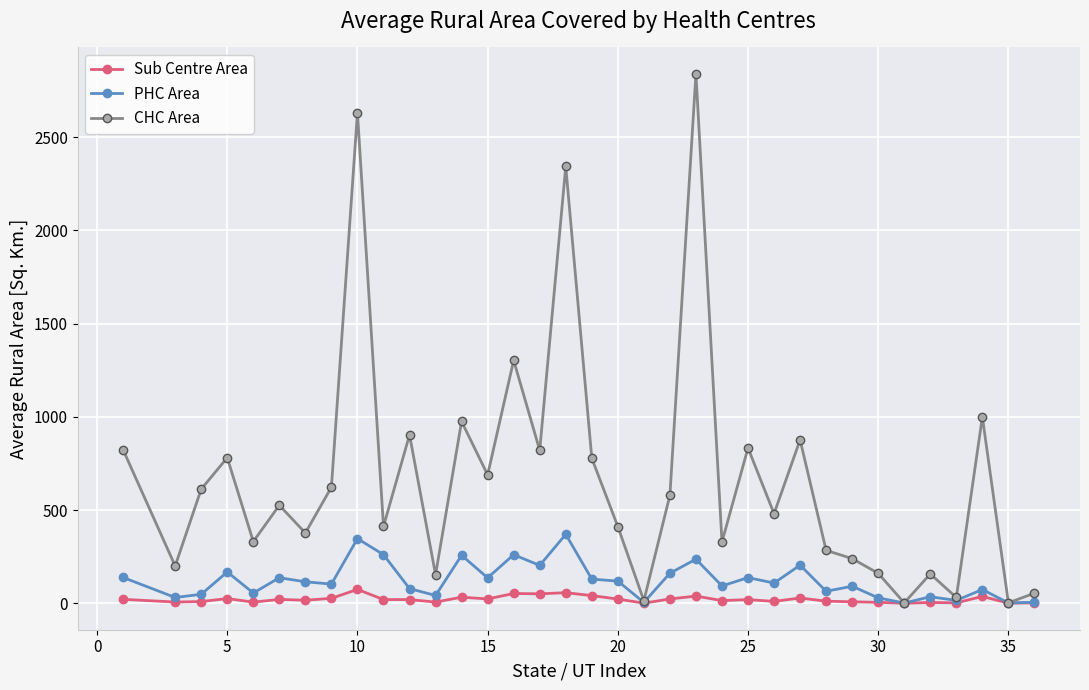

What is the maximum value for Sub Centre Area?

74.5